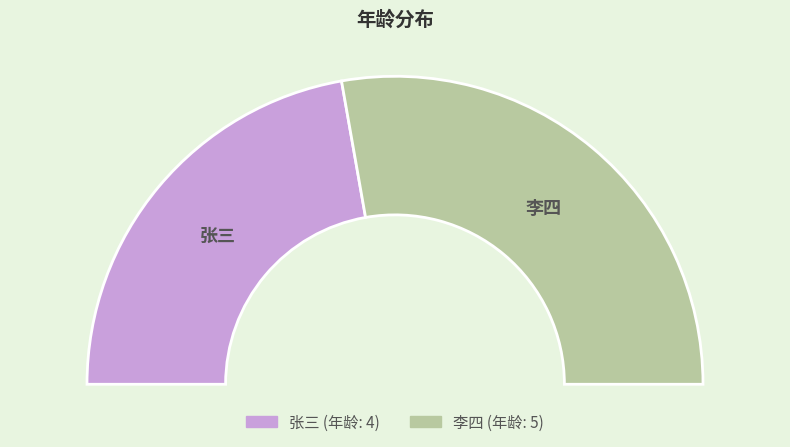

To the nearest percent, what is the combined percentage of 李四 and 张三?

100%